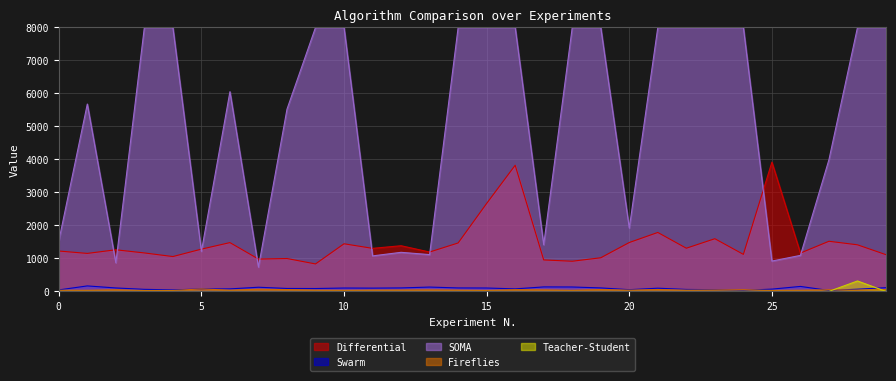

At which label is Fireflies closest to 50?

24